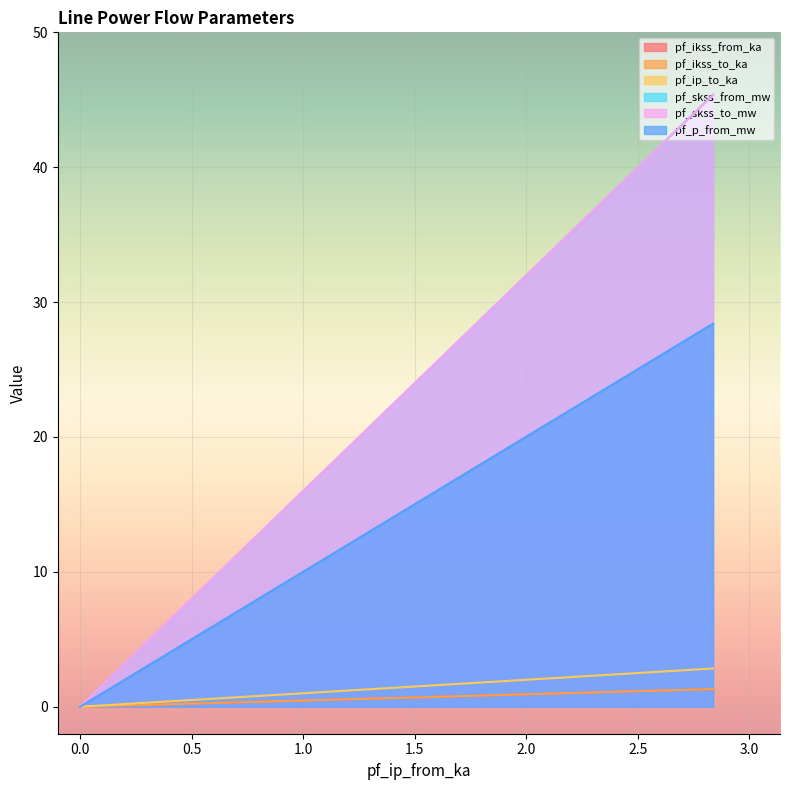

How many series are shown in this chart?

6